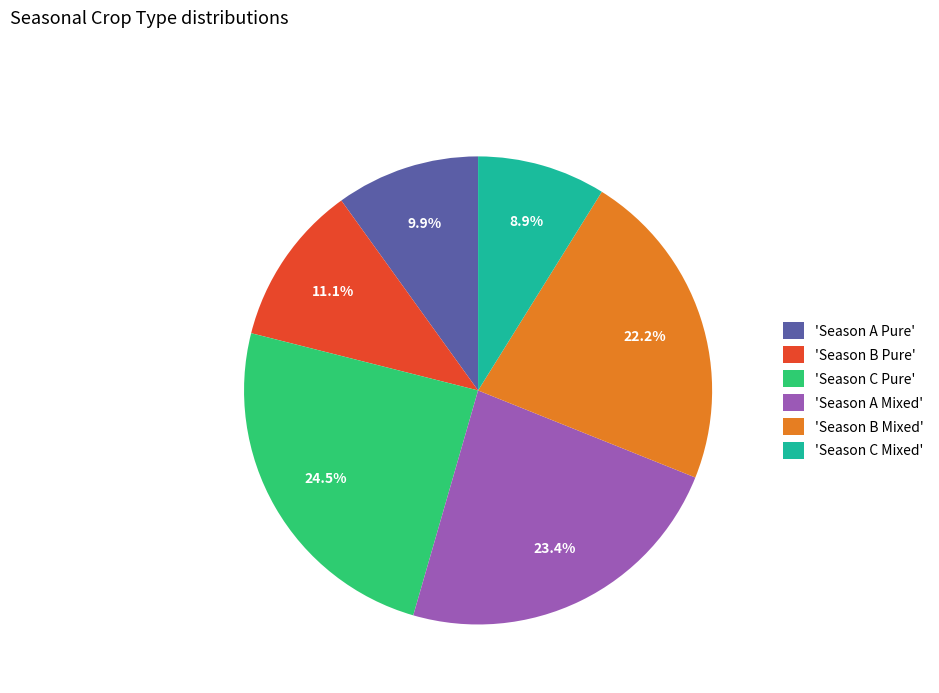

To the nearest percent, what is the average slice percentage?

17%